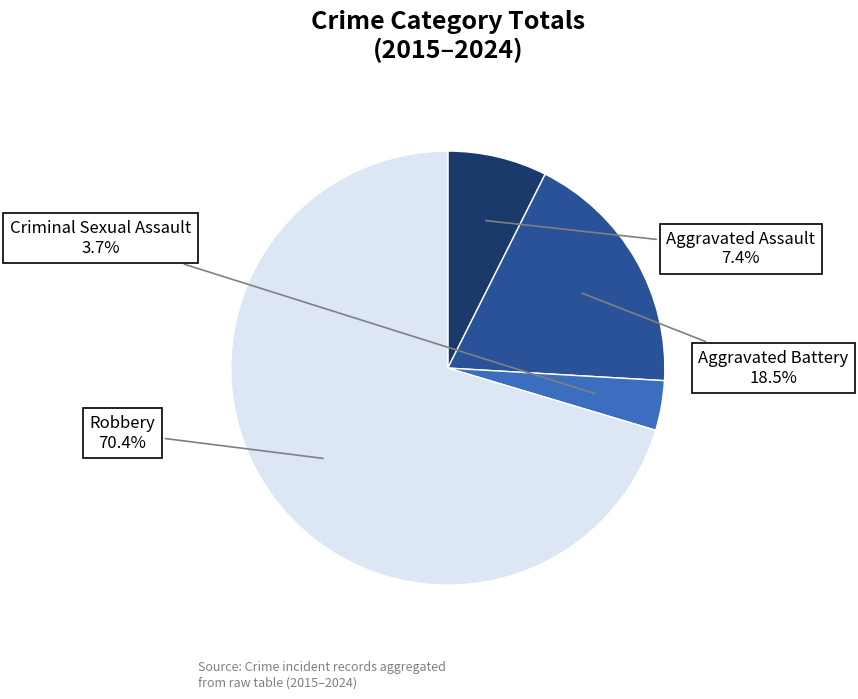

What is the smallest slice in the pie chart?

Criminal Sexual Assault